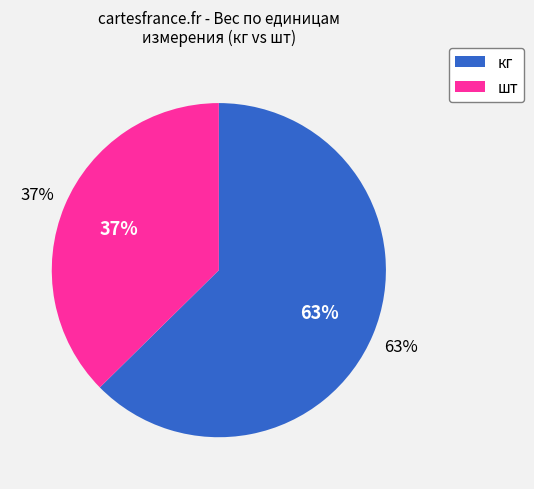

What portion of the pie excludes #N/A?

100.0%